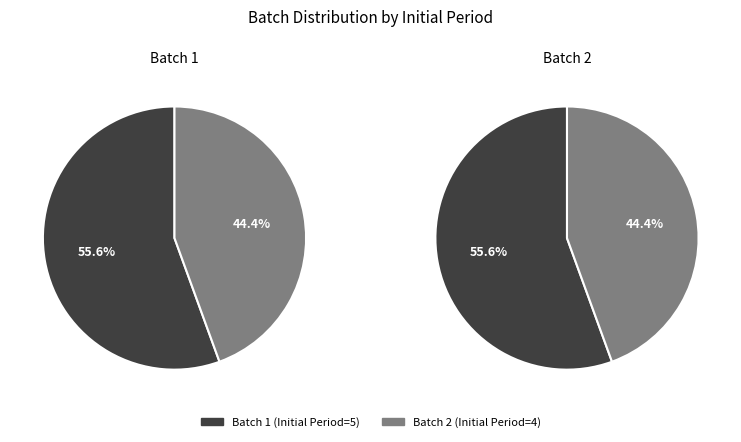

Count the number of slices in the pie.

2